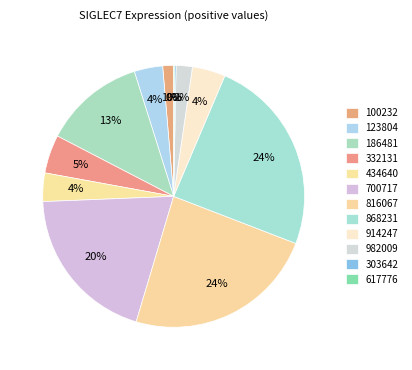

To the nearest percent, what portion does 868231 represent?

24%